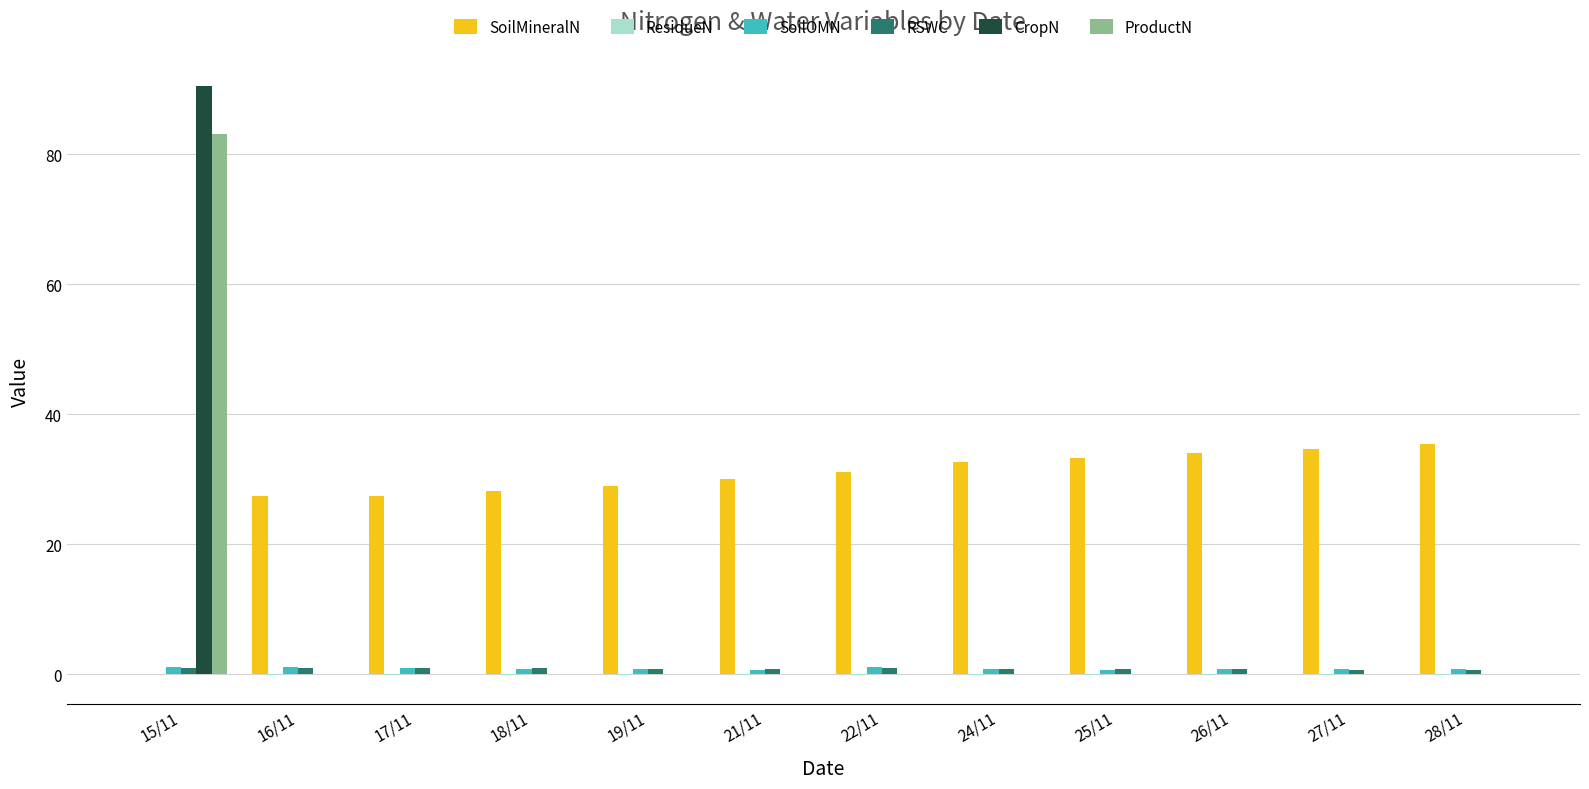

Is it true that SoilOMN equals 0.9 at 18/11?

True